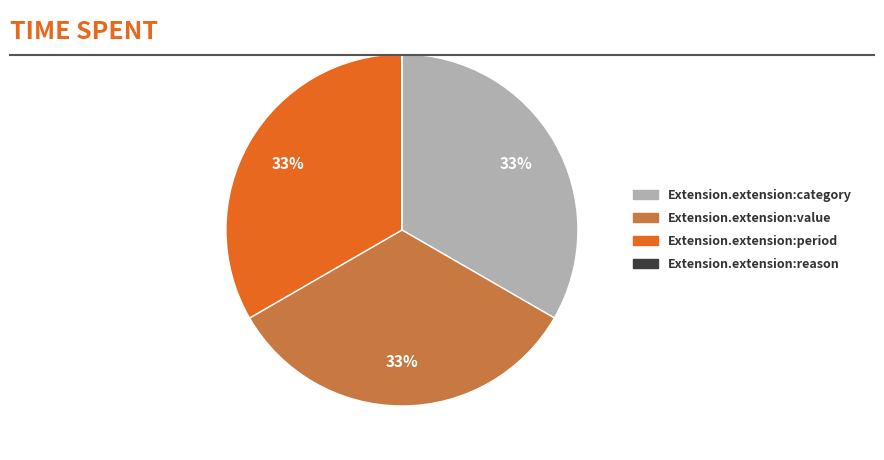

To the nearest percent, what portion does Extension.extension:period represent?

33%